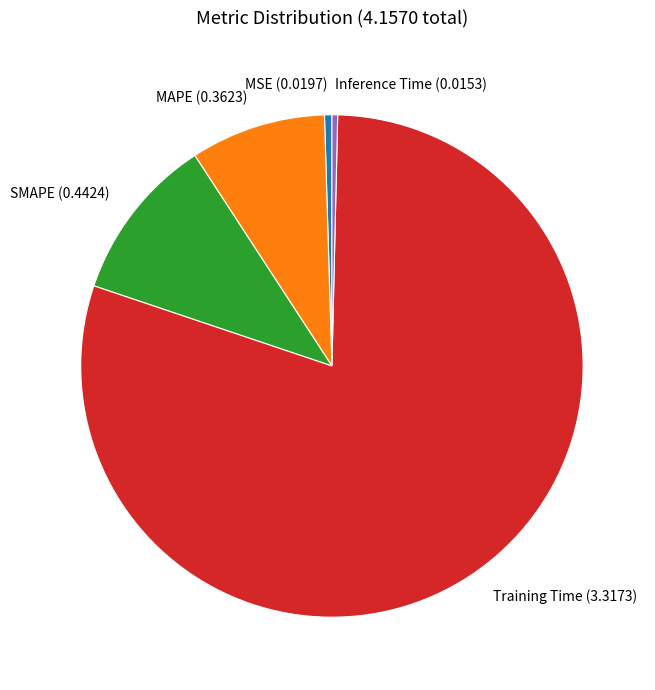

Combined, do Training Time and SMAPE account for over 50%?

Yes